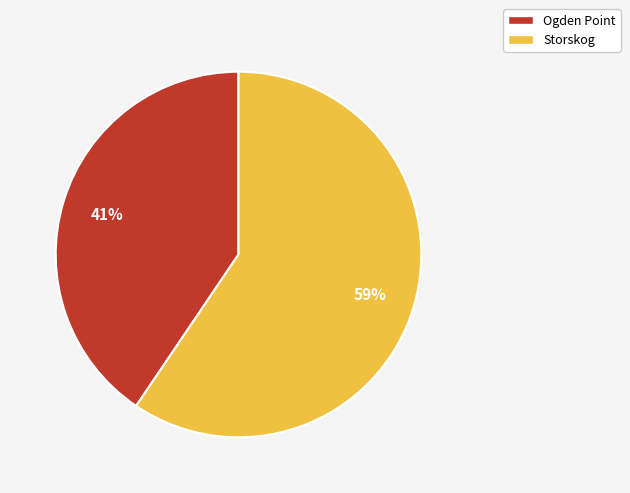

What percentage is the Storskog slice, to the nearest percent?

59%